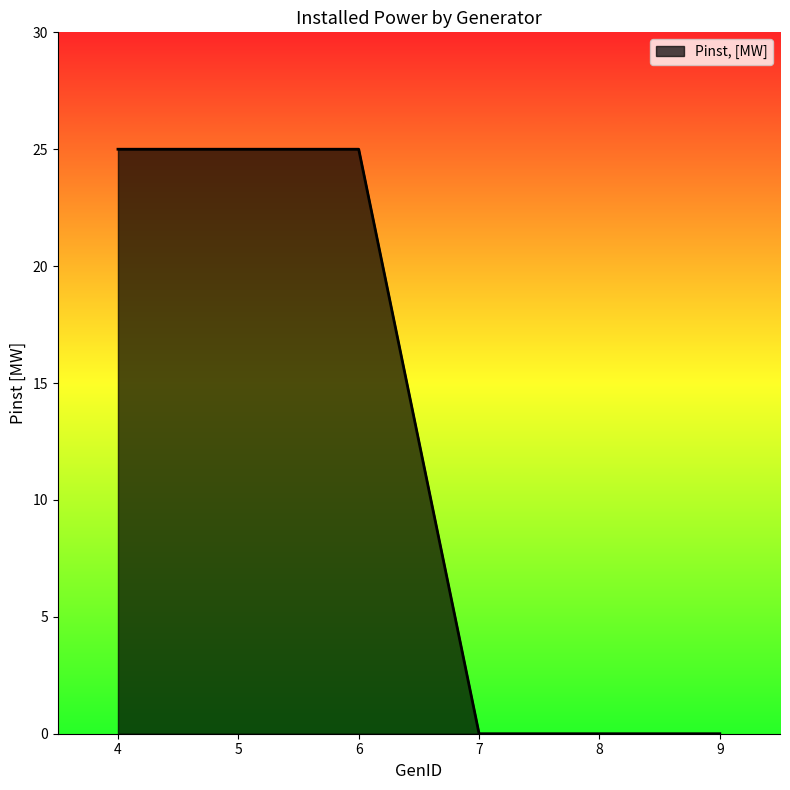

The chart shows a value of 15 at 5. True or false?

False